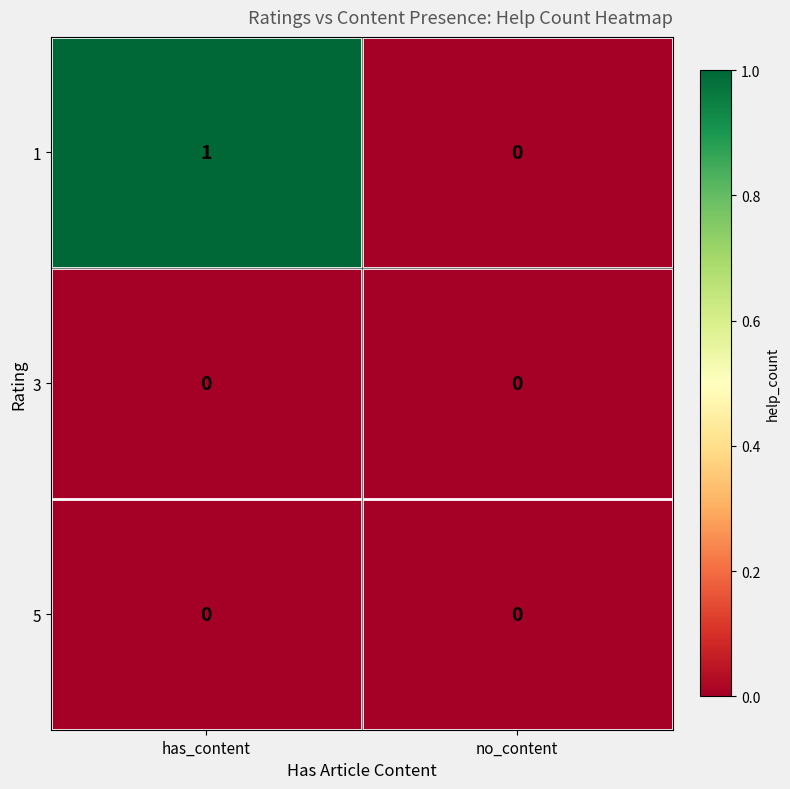

Reading left to right, list all the values displayed in this chart.

1: has_content=1	no_content=0
3: has_content=0	no_content=0
5: has_content=0	no_content=0